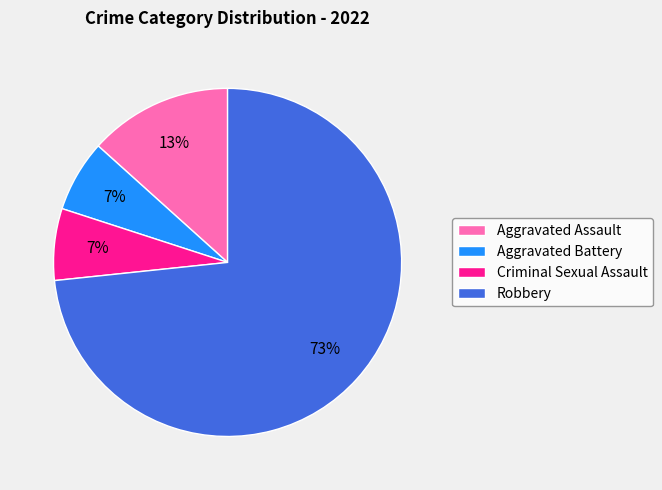

How many slices are in this pie chart?

4